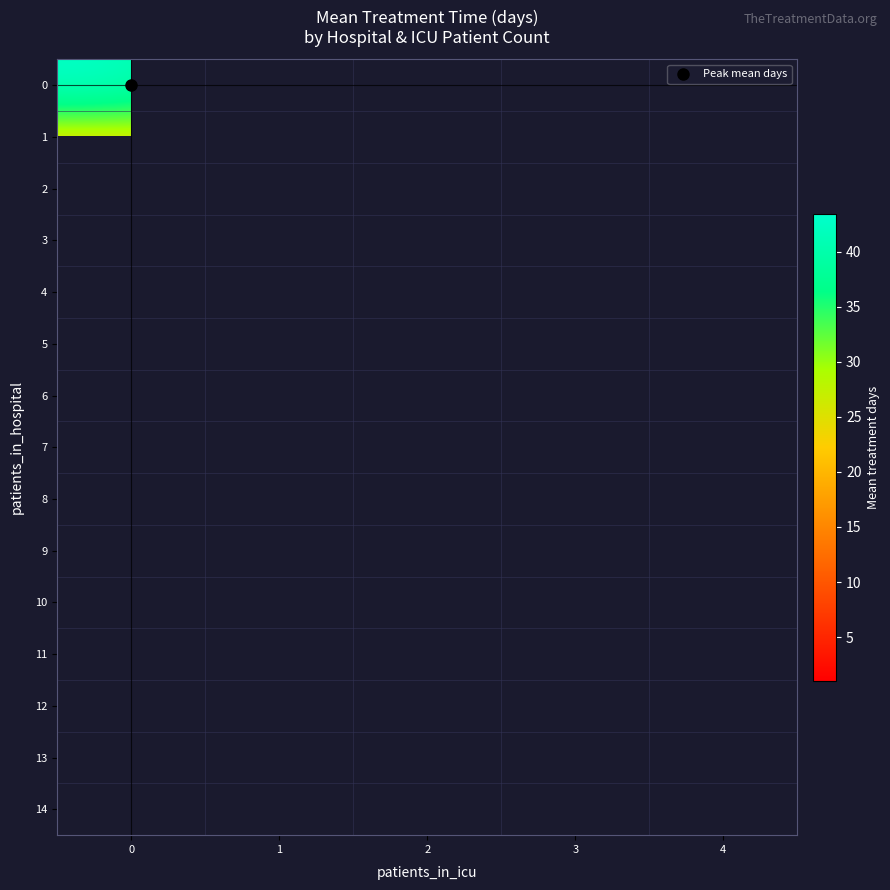

Is the value of 5 at 2 greater than the value of 4 at 4?

No